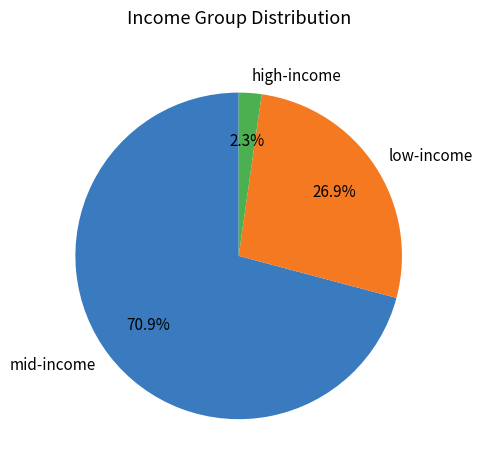

Is the sum of low-income and high-income greater than half?

No